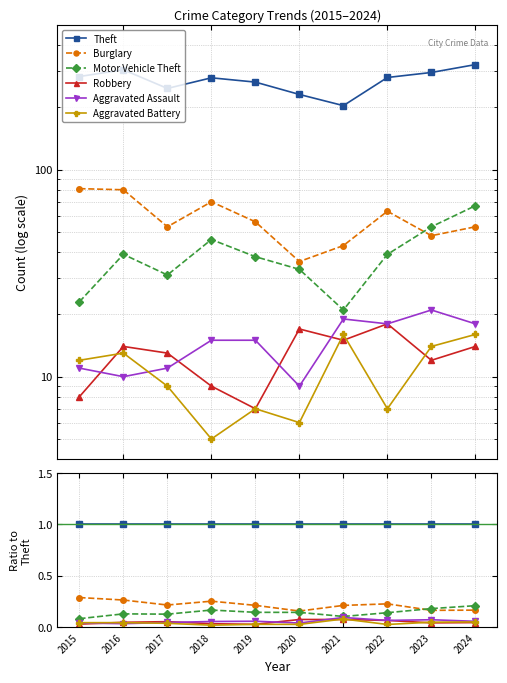

What is the spread (max minus min) of values at 2023?

1.0